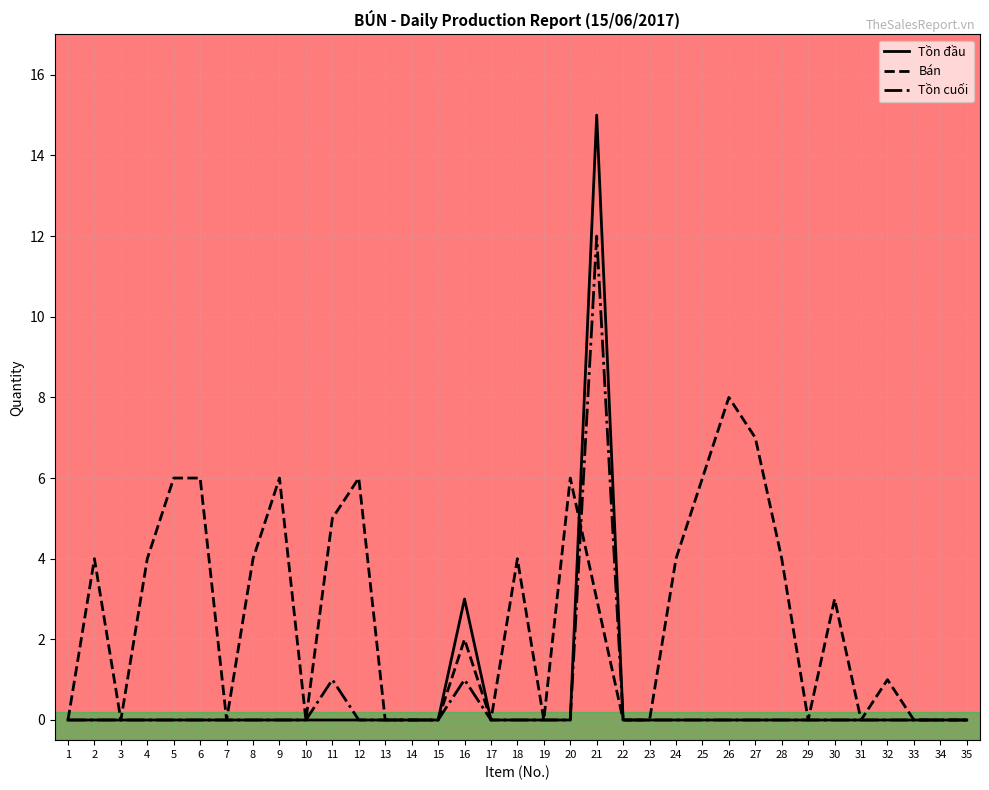

What is the greatest value displayed?

15